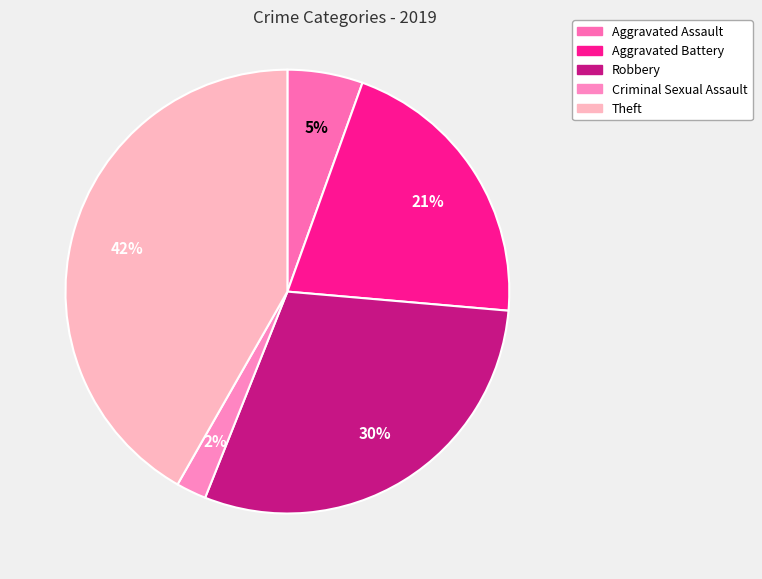

Is Robbery the majority of the pie?

No